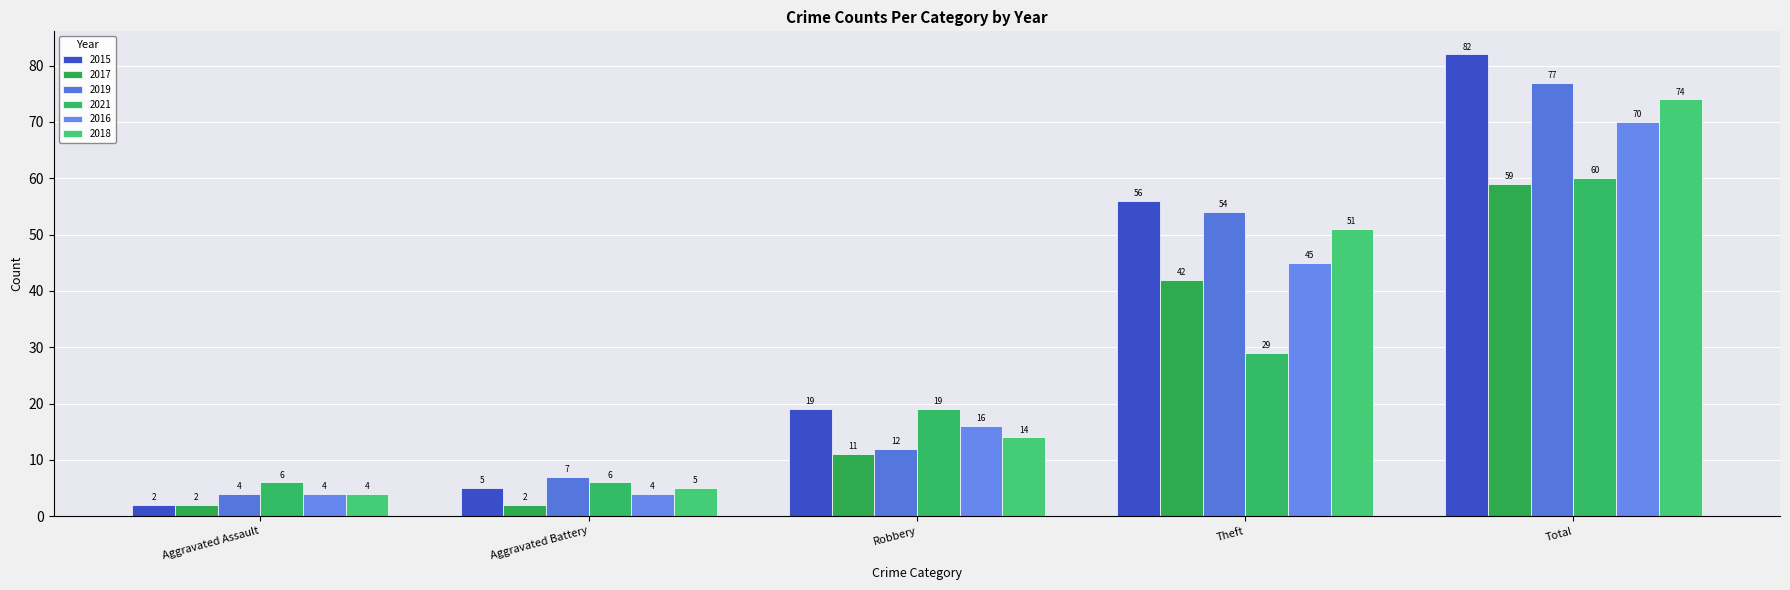

Reading left to right, transcribe all the data shown in this chart.

2015: 2	5	19	56	82
2017: 2	2	11	42	59
2019: 4	7	12	54	77
2021: 6	6	19	29	60
2016: 4	4	16	45	70
2018: 4	5	14	51	74